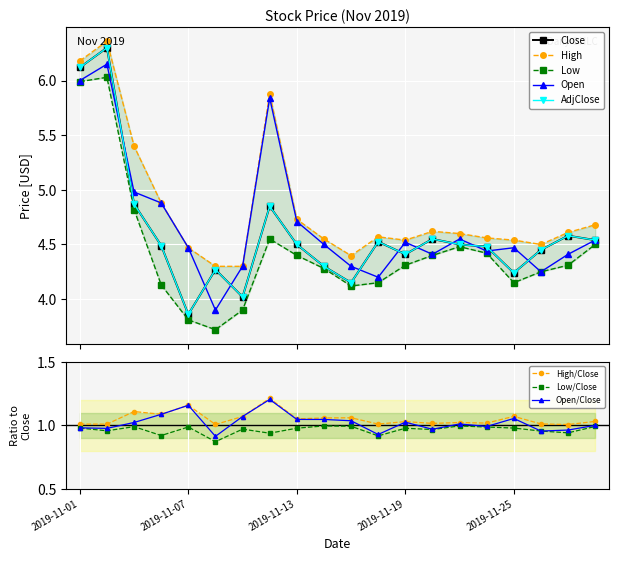

Is the value of Open at 2019-11-05 greater than the value of AdjClose at 2019-11-22?

Yes